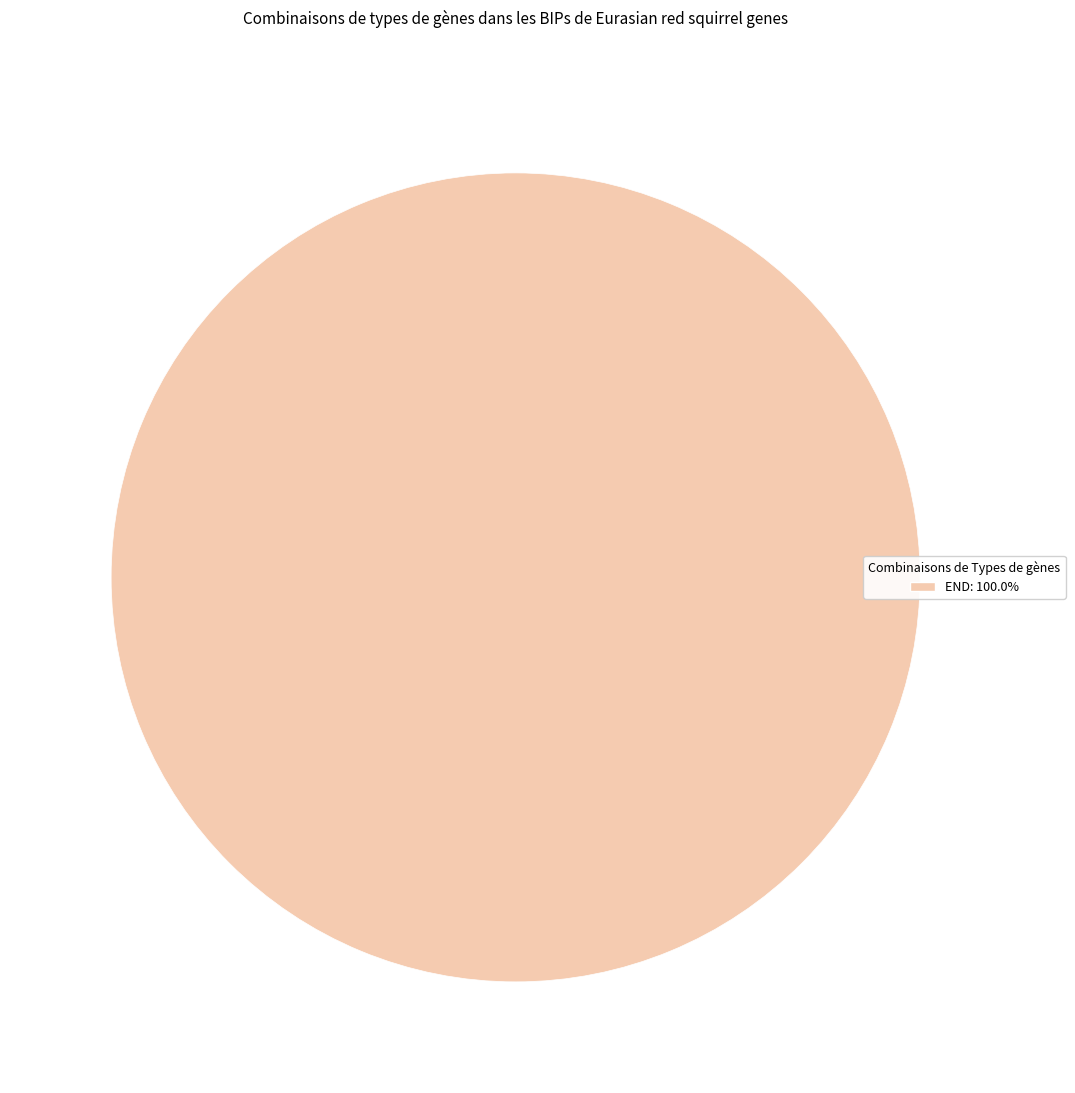

Does any single category account for the majority?

Yes